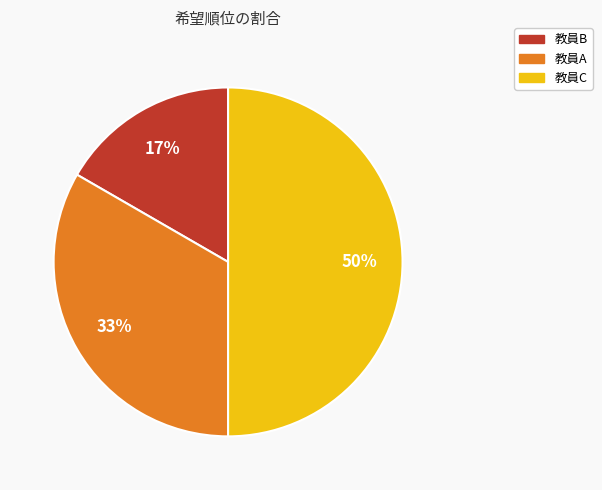

Which category has the smallest portion of the pie?

教員B